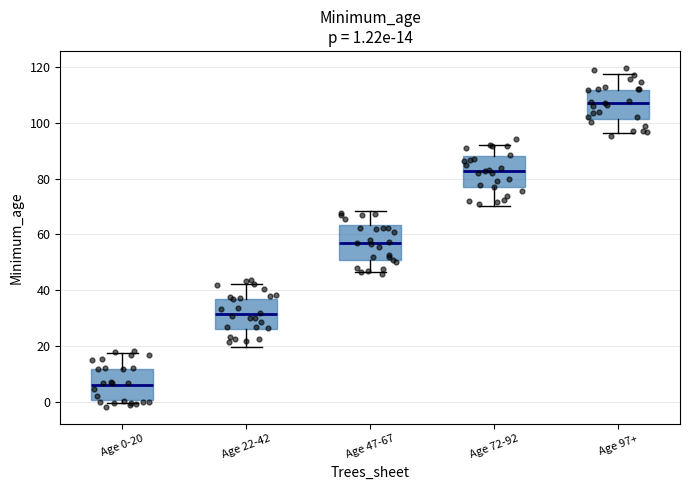

Which box's median line is the lowest?

Age 0-20